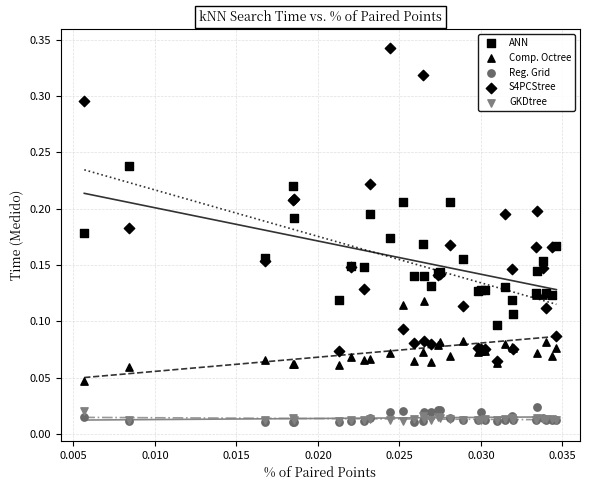

Which series reaches the maximum Y coordinate?

S4PCStree